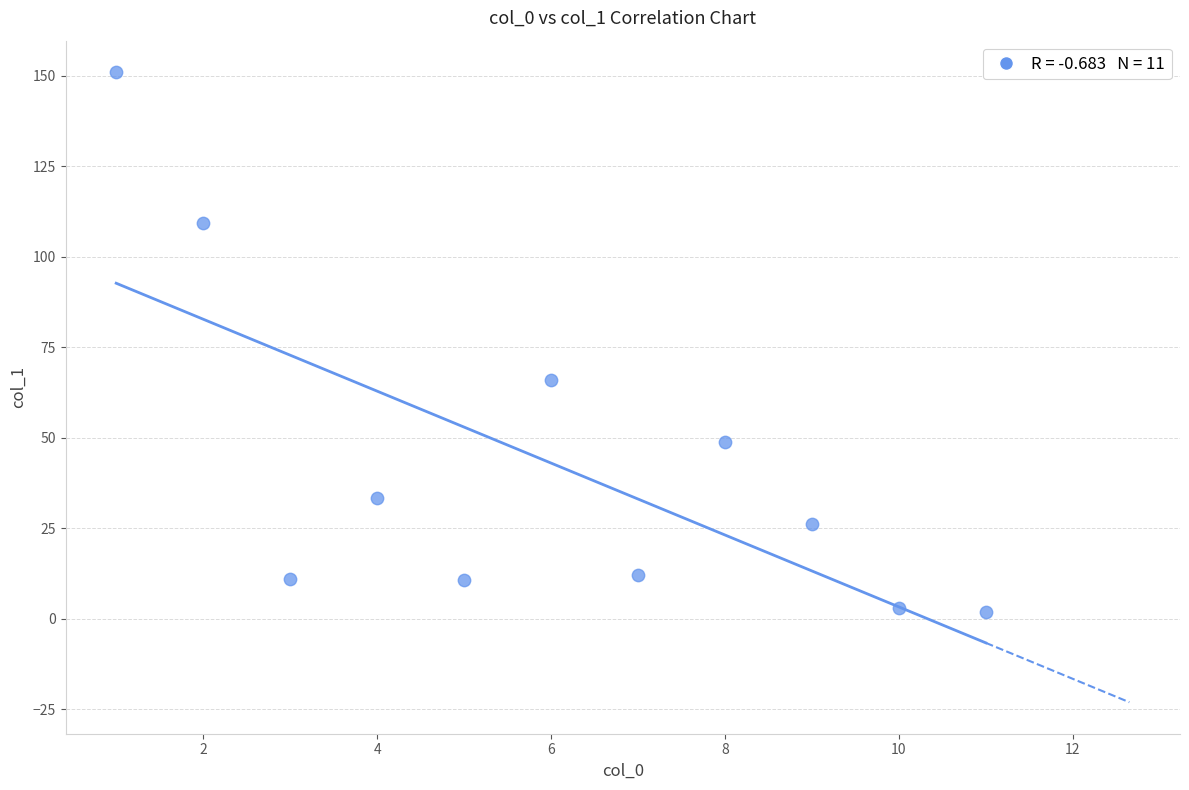

What Y value in the scatter plot is closest to 76?

66.0